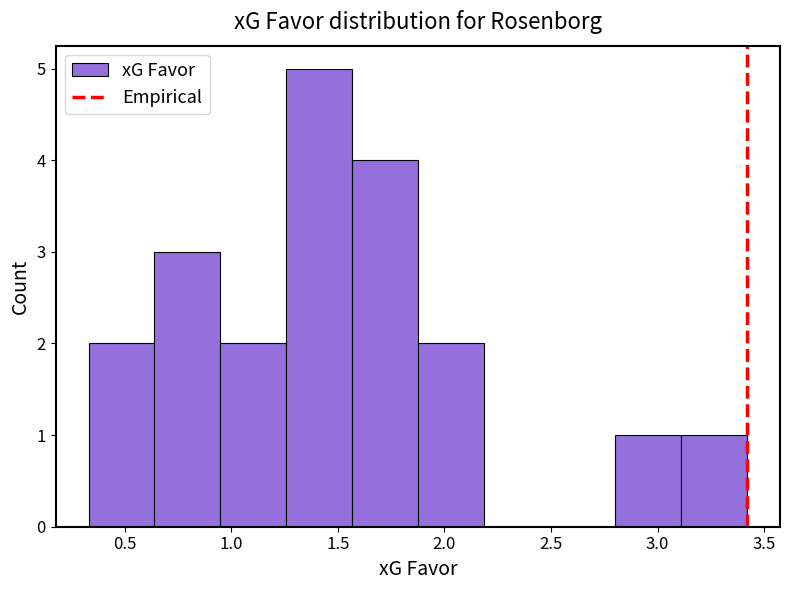

Reading left to right, transcribe this chart: for each bar, give the range it covers on the x-axis and its height. Neither the bar edges nor the heights are printed on the chart, so give them approximately, as read against the axes.

0.35 to 0.65: 2
0.65 to 0.95: 3
0.95 to 1.25: 2
1.25 to 1.55: 5
1.55 to 1.90: 4
1.90 to 2.20: 2
2.20 to 2.50: 0
2.50 to 2.80: 0
2.80 to 3.10: 1
3.10 to 3.40: 1